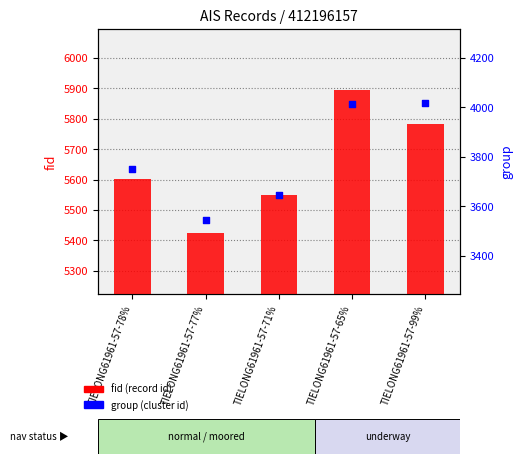

Which series reaches the minimum Y coordinate?

group